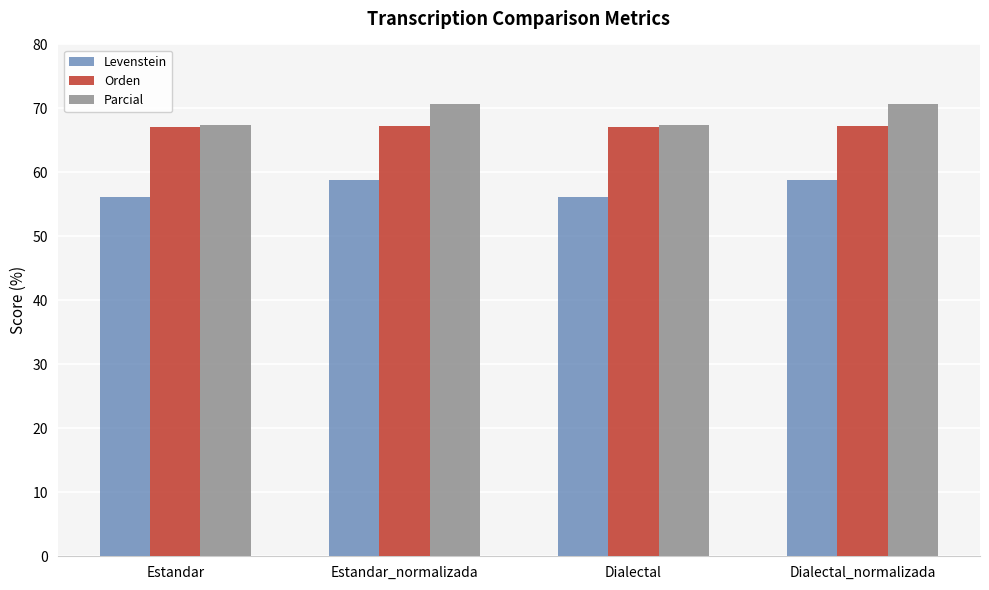

The value of Levenstein at Dialectal_normalizada is 98.1. True or false?

False